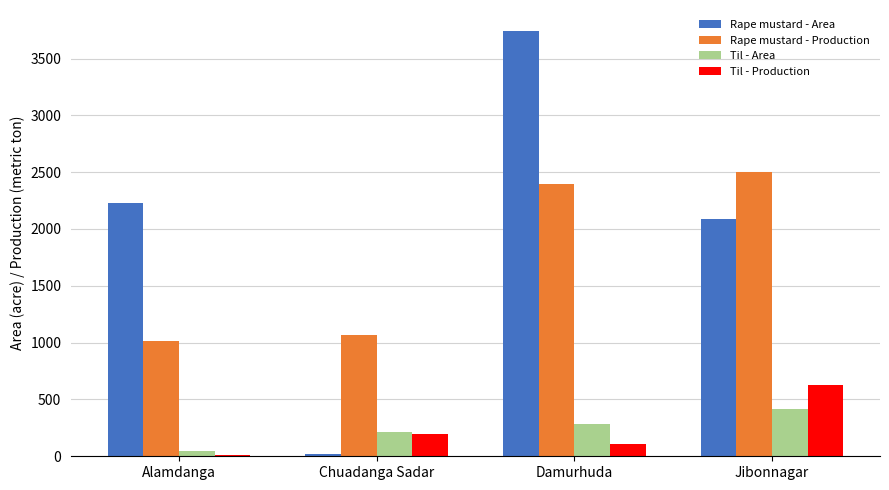

At which label is Rape mustard - Production closest to 1757?

Damurhuda